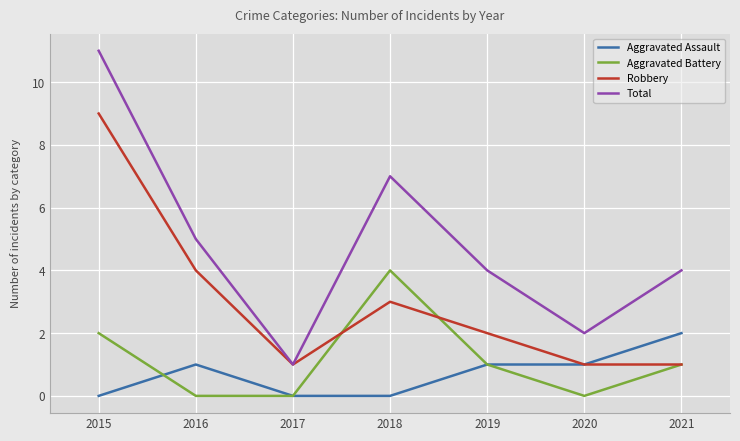

In Total, how many points are higher than both neighbors (excluding endpoints)?

1